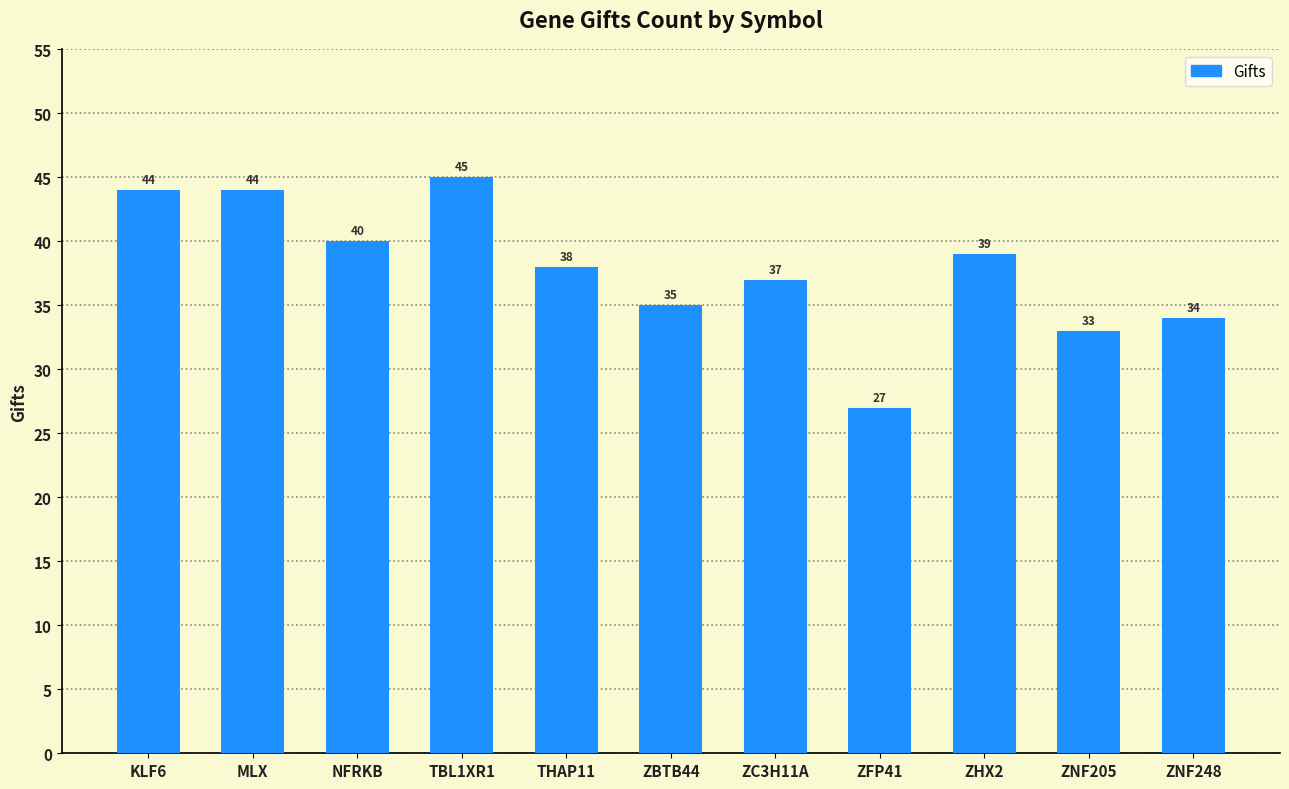

At which category does the chart reach its peak across all series?

TBL1XR1